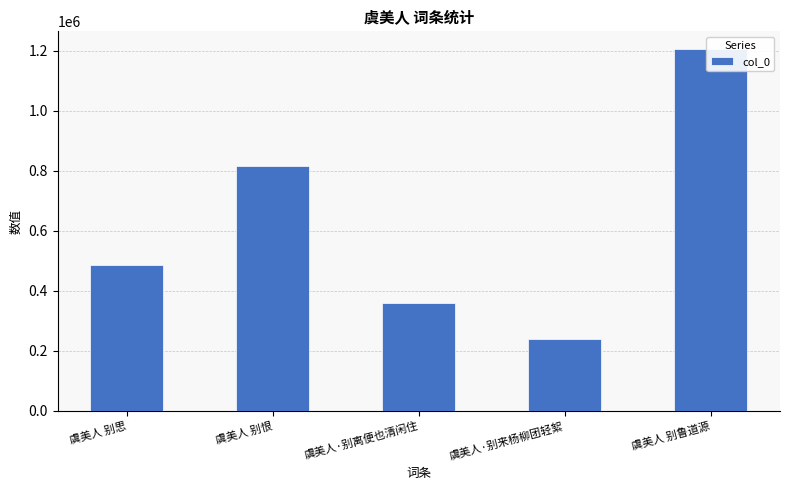

Where is the data nearest to the value 722754?

虞美人 别恨